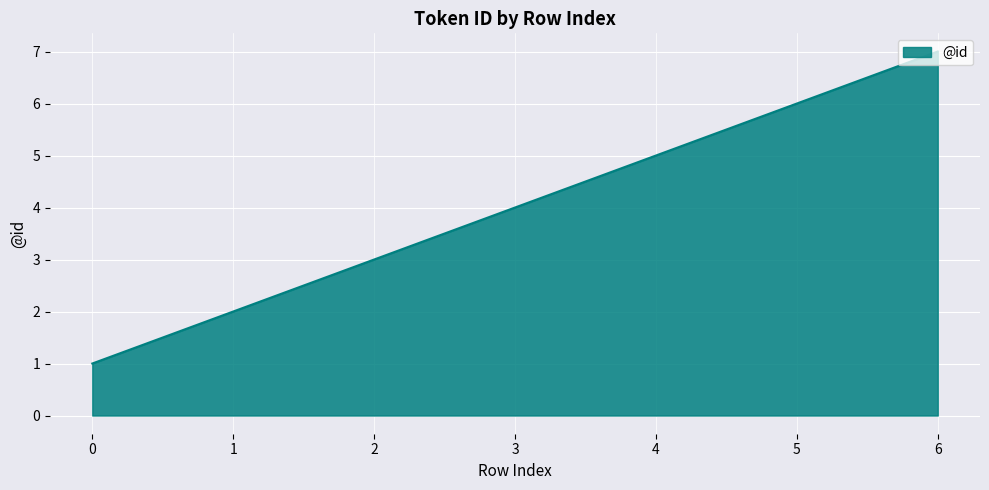

What is the difference between the maximum and minimum values?

6